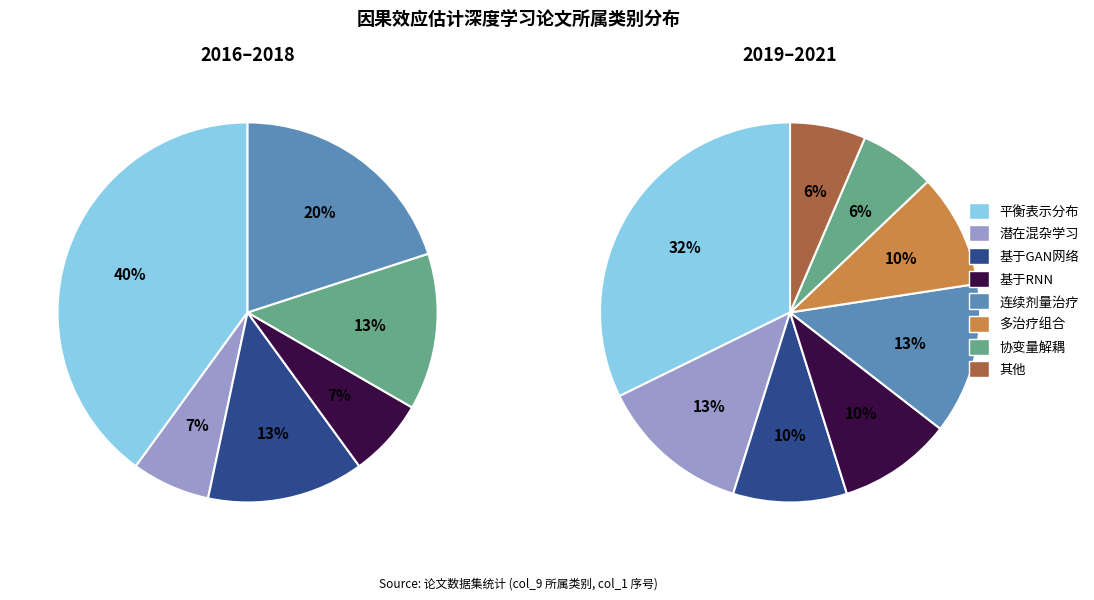

To the nearest percent, what is the difference between the largest and smallest slice percentages?

26%